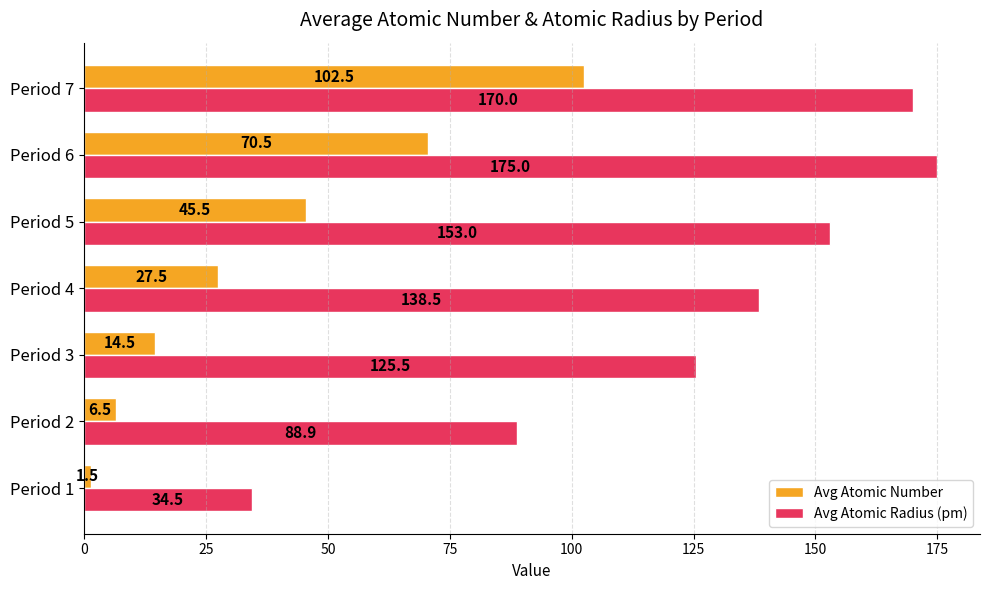

Which label corresponds to the largest value in the chart?

Period 6